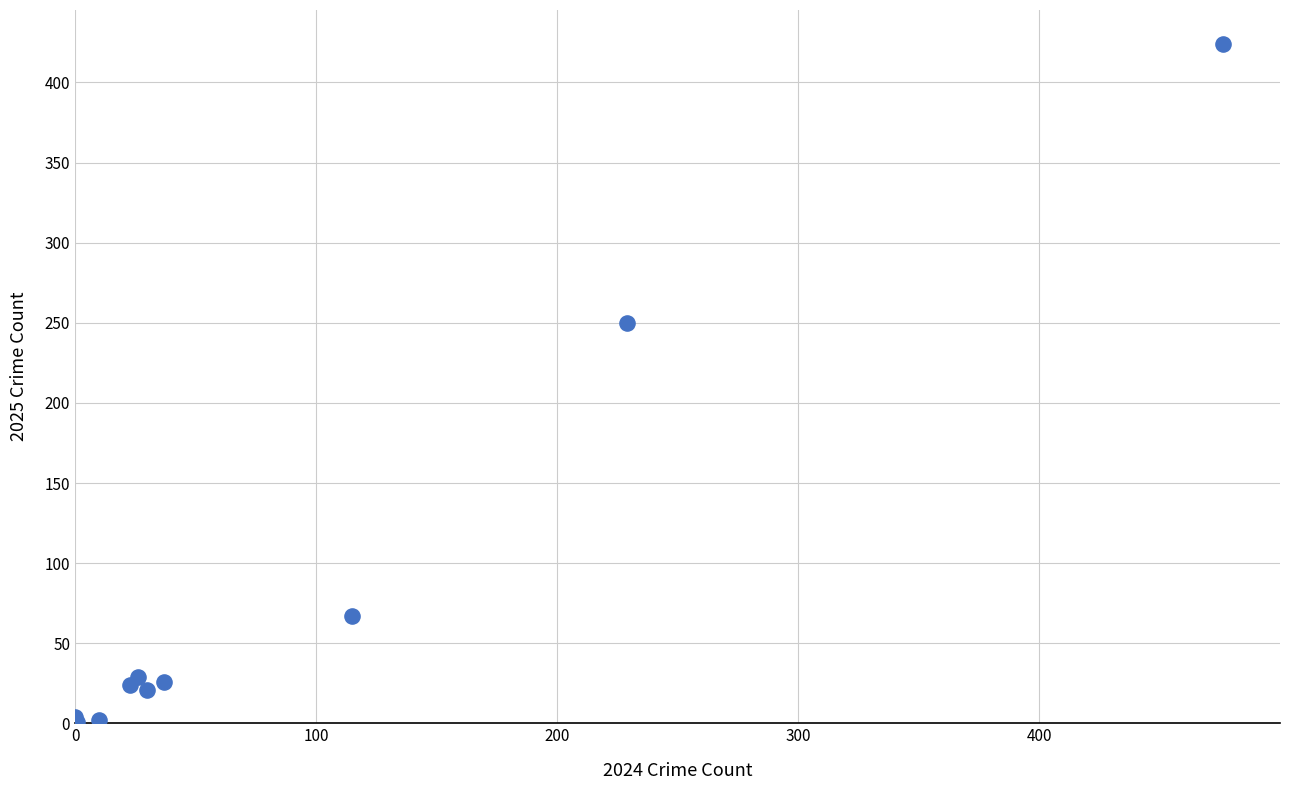

What Y value in the scatter plot is closest to 212?

250